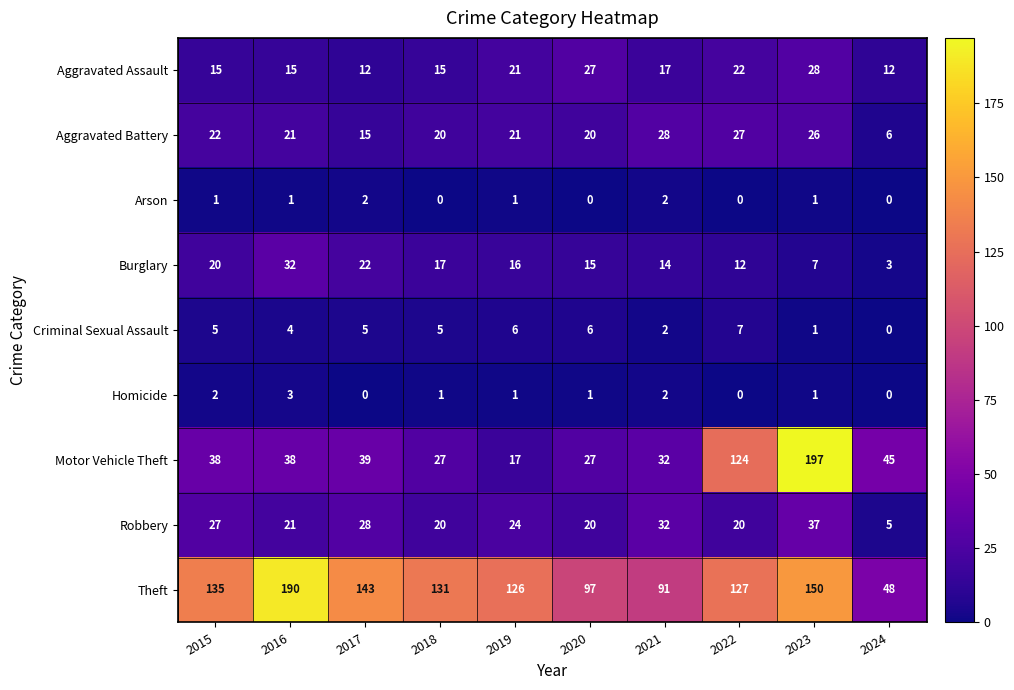

What is the sum of all Robbery values?

234